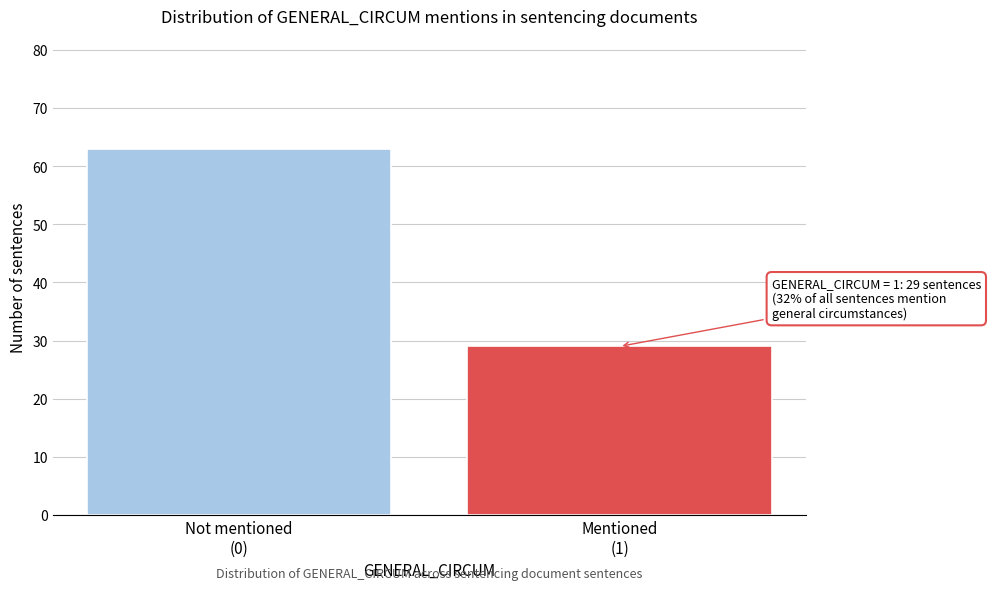

Reading left to right, transcribe all the data shown in this chart.

63	29